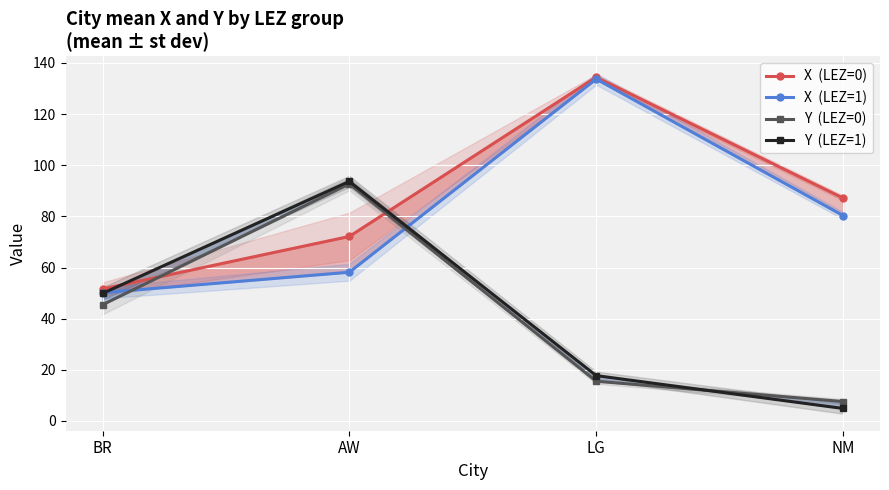

What is the difference between the X  (LEZ=0) values at NM and AW?

15.0